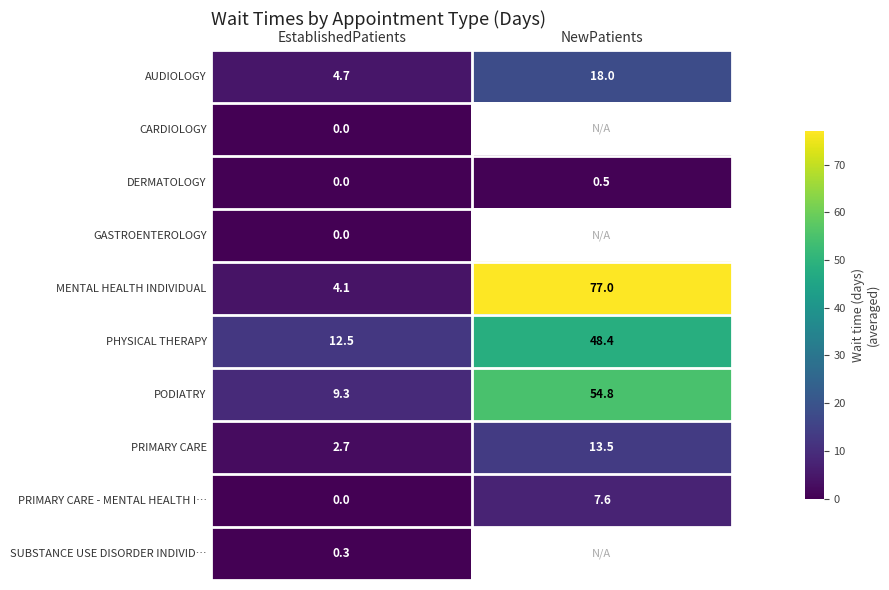

What is the difference between the highest and lowest values at EstablishedPatients?

12.5